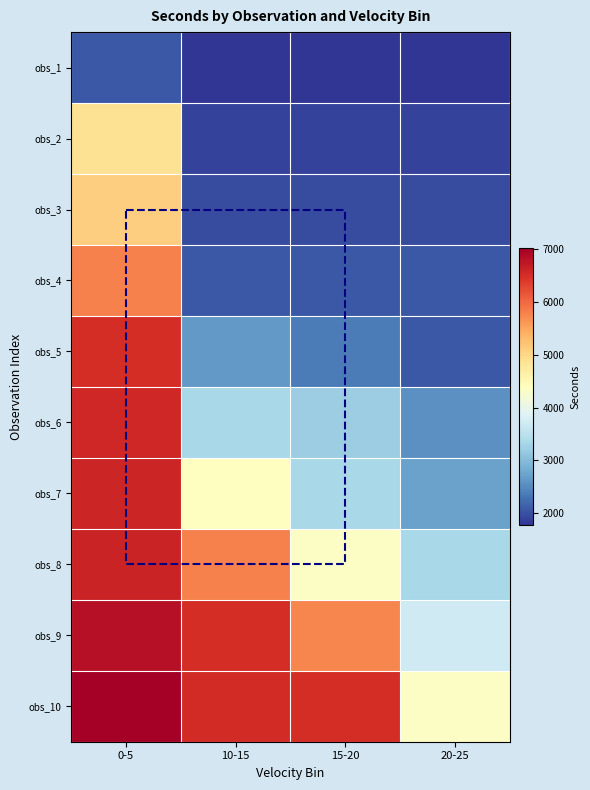

Reading left to right, what are all the values shown in this chart?

obs_1: 0-5=2057.4	10-15=1769.8	15-20=1769.9	20-25=1770.6
obs_2: 0-5=4873.2	10-15=1875.4	15-20=1875.7	20-25=1876.0
obs_3: 0-5=5104.6	10-15=1965.4	15-20=1965.6	20-25=1966.1
obs_4: 0-5=5788.0	10-15=2057.9	15-20=2060.8	20-25=2061.1
obs_5: 0-5=6507.5	10-15=2633.2	15-20=2369.3	20-25=2069.9
obs_6: 0-5=6566.6	10-15=3345.2	15-20=3206.9	20-25=2553.0
obs_7: 0-5=6591.2	10-15=4378.6	15-20=3345.6	20-25=2729.0
obs_8: 0-5=6623.4	10-15=5788.5	15-20=4331.9	20-25=3346.5
obs_9: 0-5=6816.0	10-15=6508.0	15-20=5758.6	20-25=3715.1
obs_10: 0-5=7014.9	10-15=6530.9	15-20=6508.4	20-25=4332.6